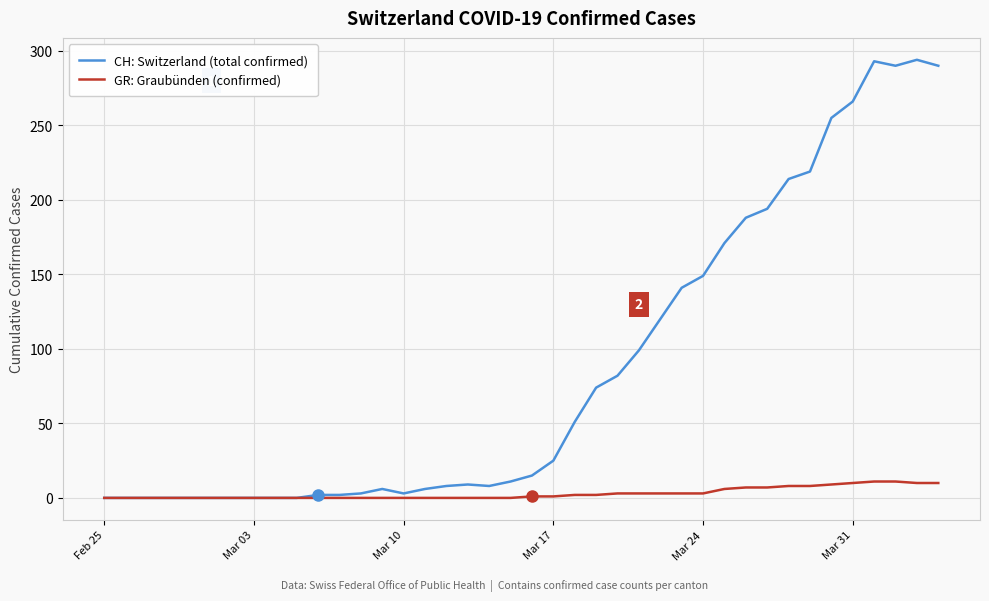

Does the chart have visible grid lines?

Yes